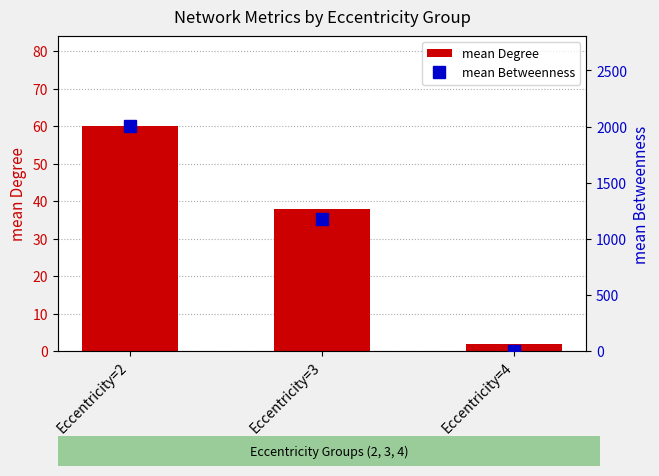

Rank the series by their average value, from lowest to highest.

mean Degree, mean Betweenness